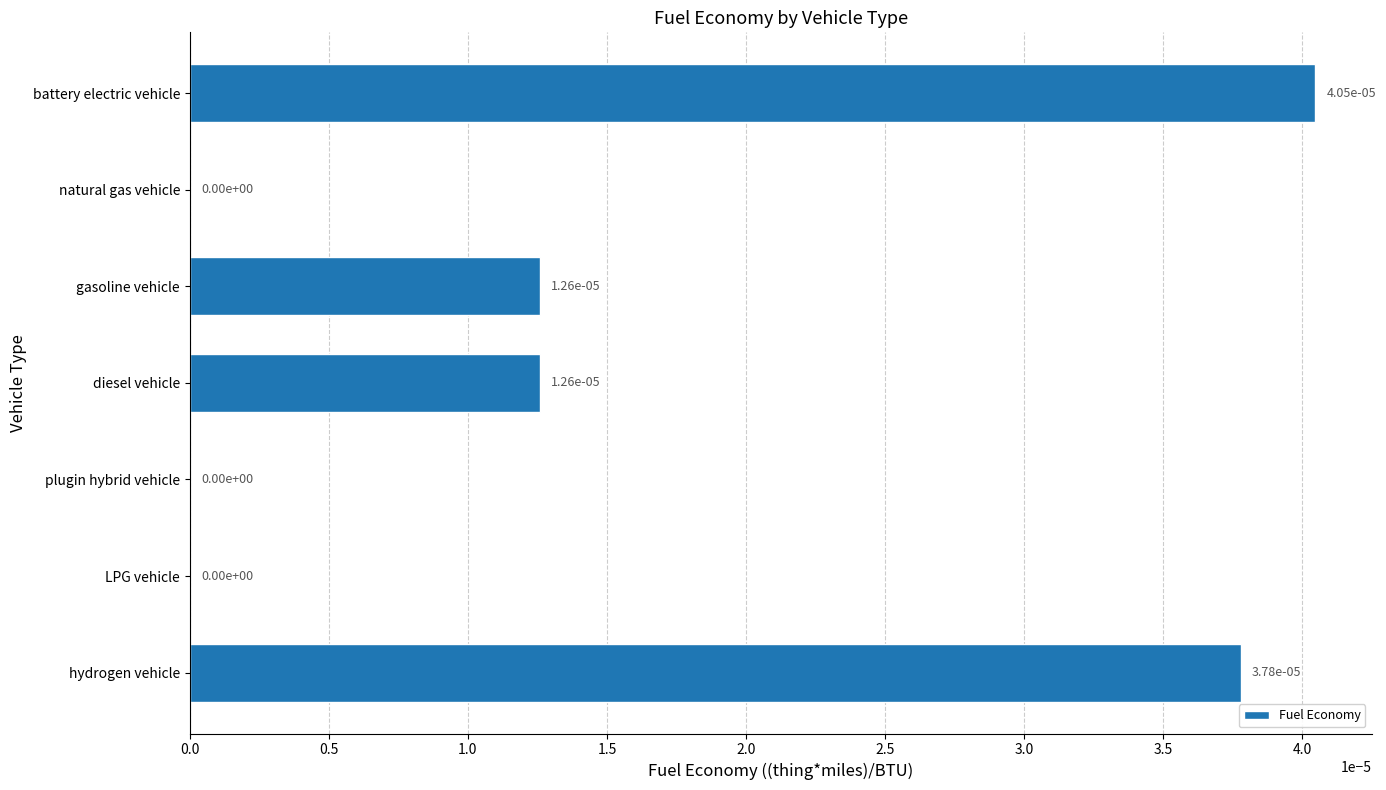

Is it true that the value at diesel vehicle is 0.0?

True